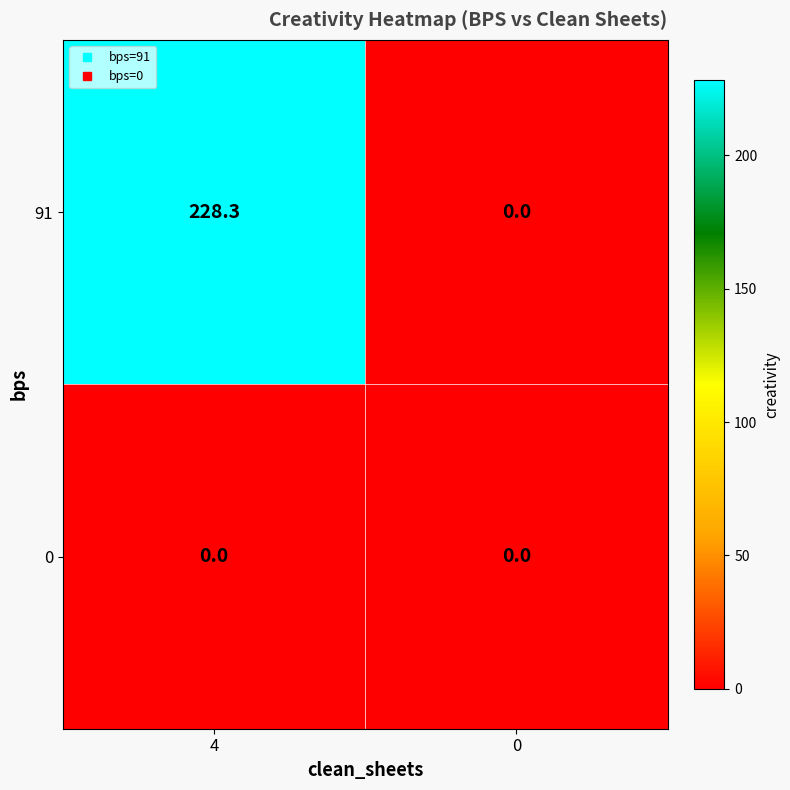

Between 4 and 0, which series saw the biggest shift?

91